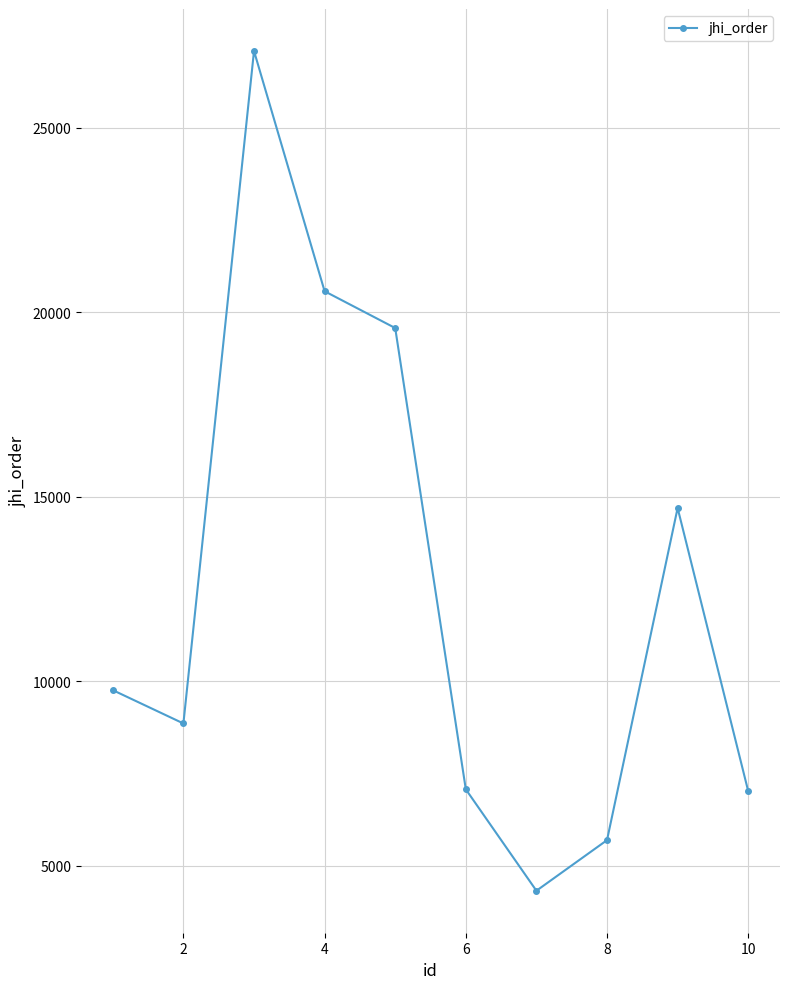

Does the chart have visible grid lines?

Yes